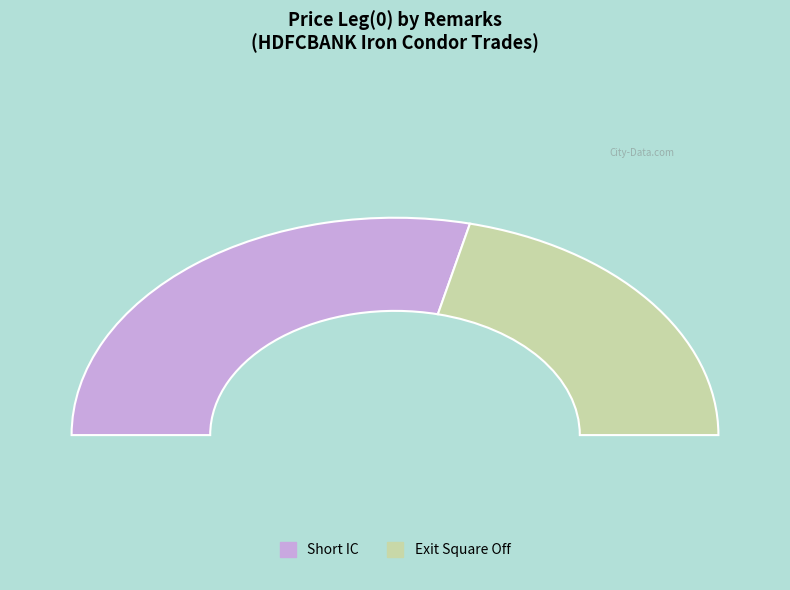

Do Exit Square Off and Short IC together represent more than half of the pie?

Yes